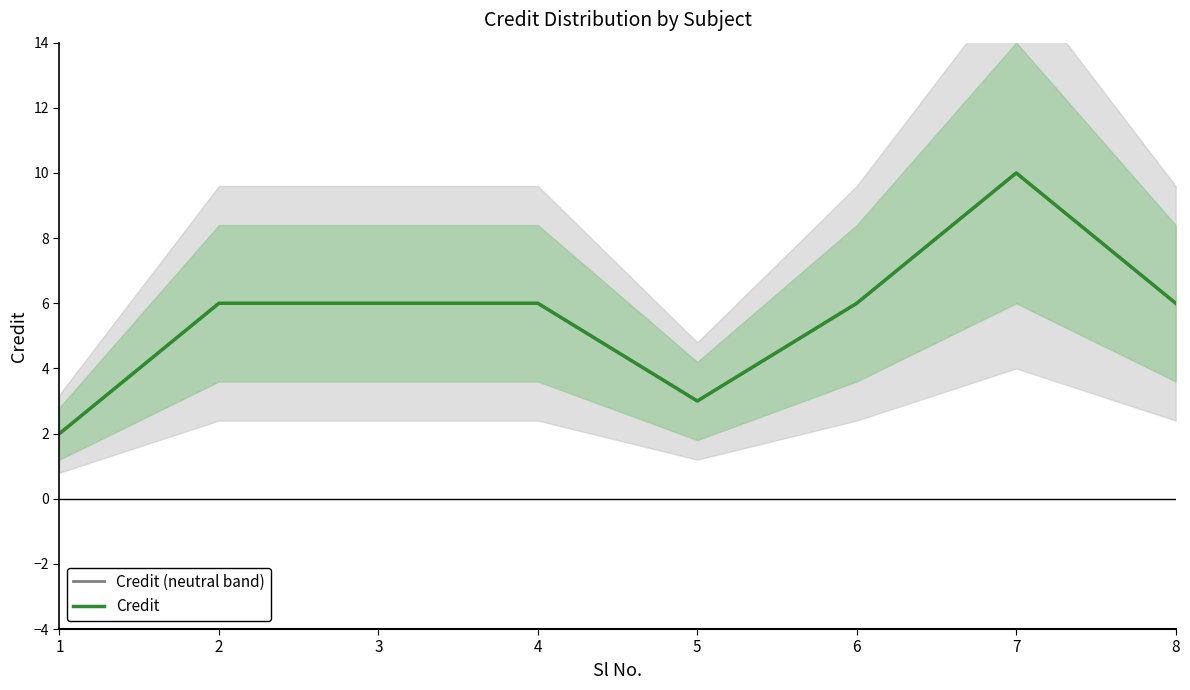

Rank the categories by Credit value from highest to lowest.

7, 2, 3, 4, 6, 8, 5, 1